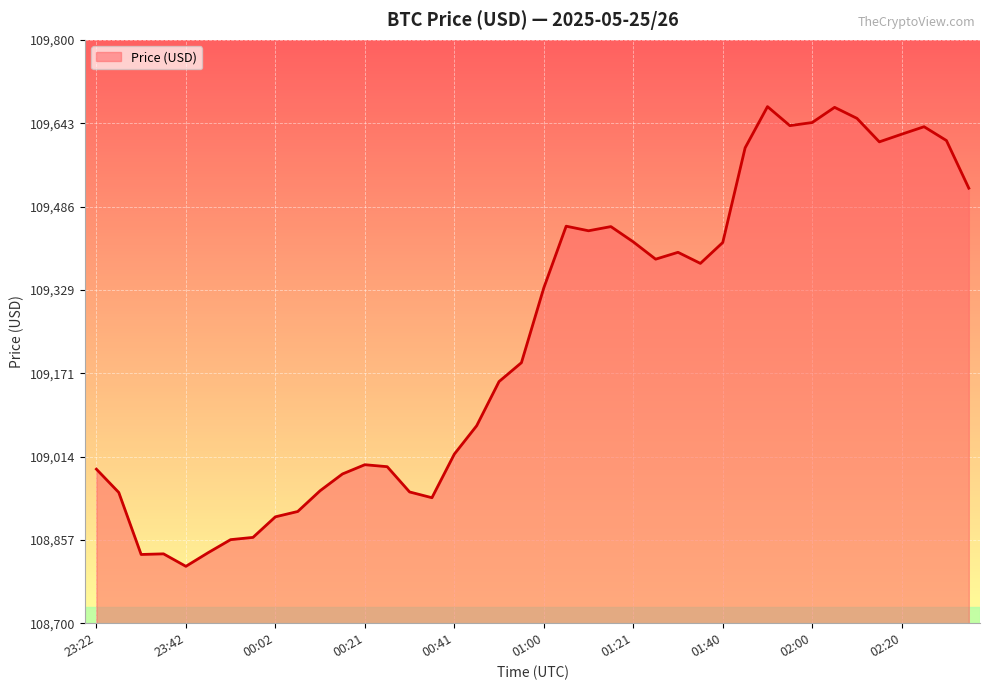

What is the difference between the maximum and minimum values?

866.8